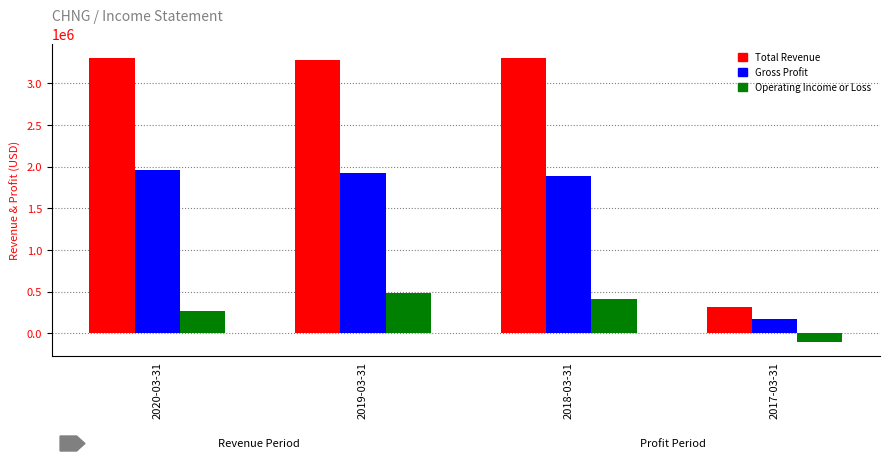

Which series has the largest total across all categories?

Total Revenue